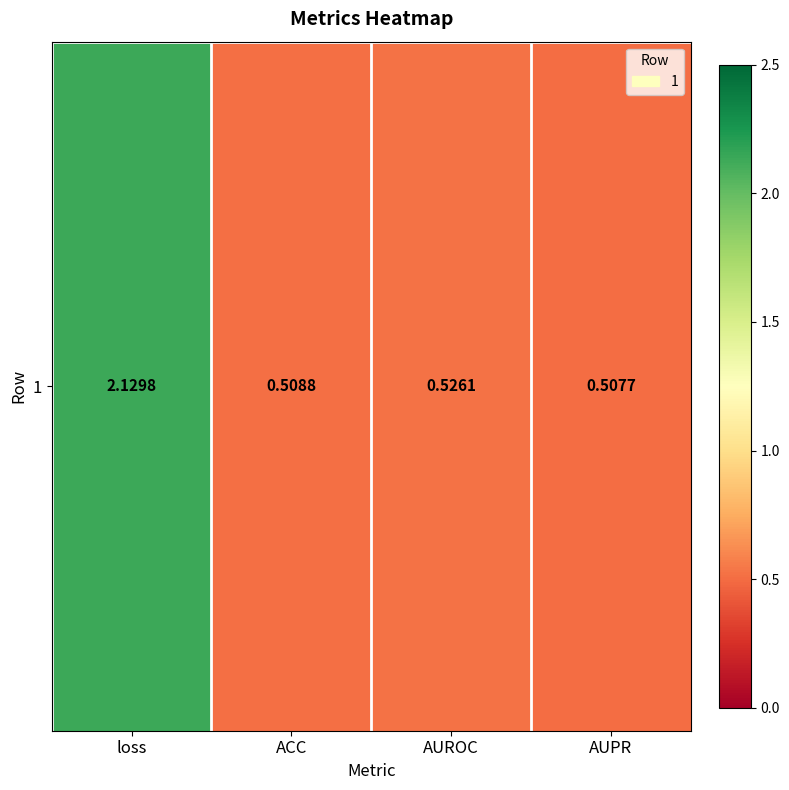

How many distinct data groups are displayed?

1